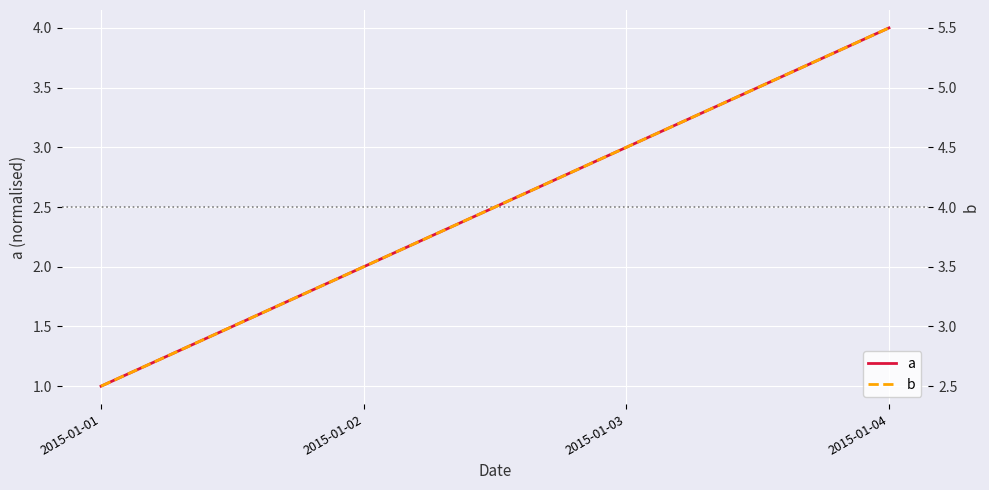

What are all the series names shown in the legend?

a, b